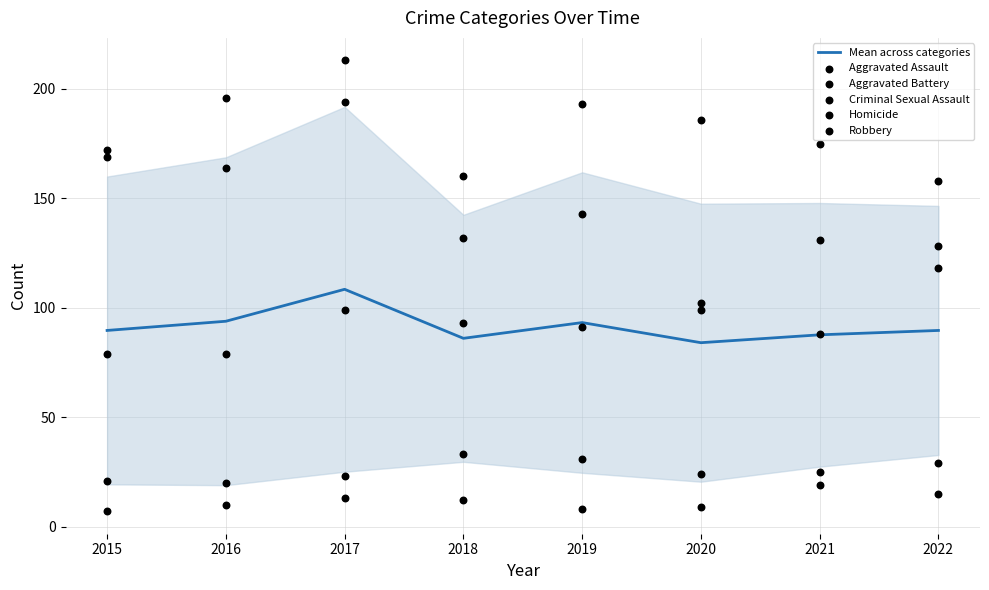

What are all the series names shown in the legend?

Mean across categories, Aggravated Assault, Aggravated Battery, Criminal Sexual Assault, Homicide, Robbery